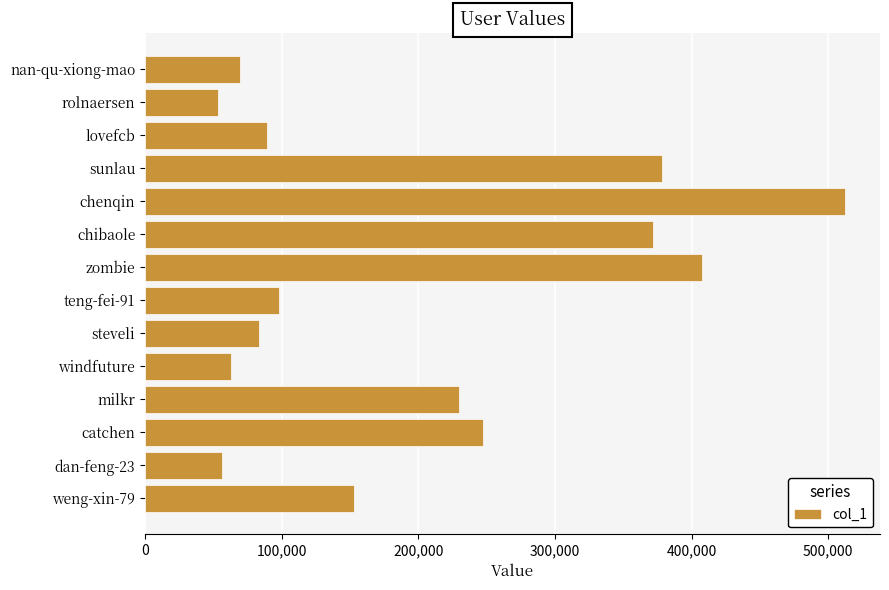

True or false: the data shows 144336 at milkr.

False